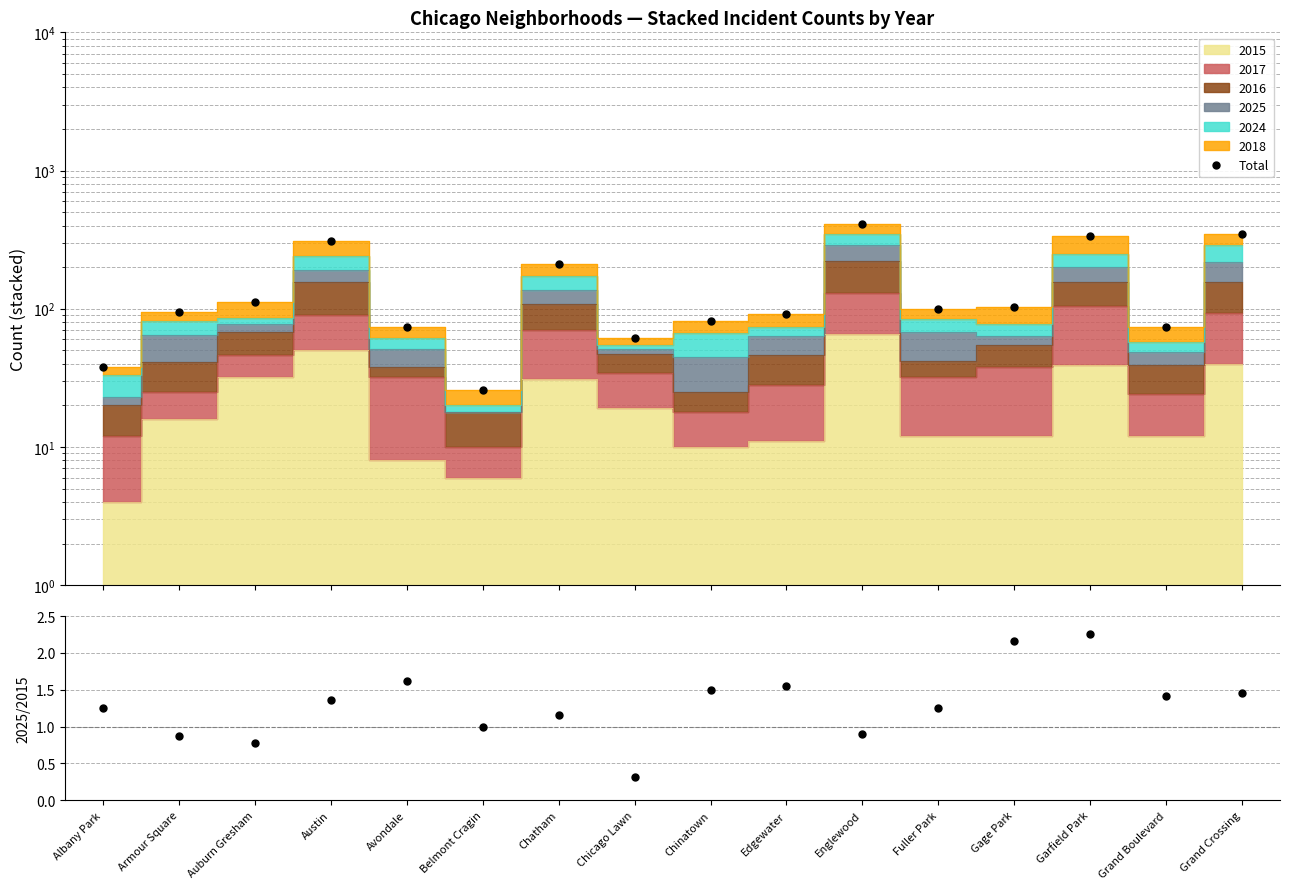

What is the average value of the Total series?

153.9